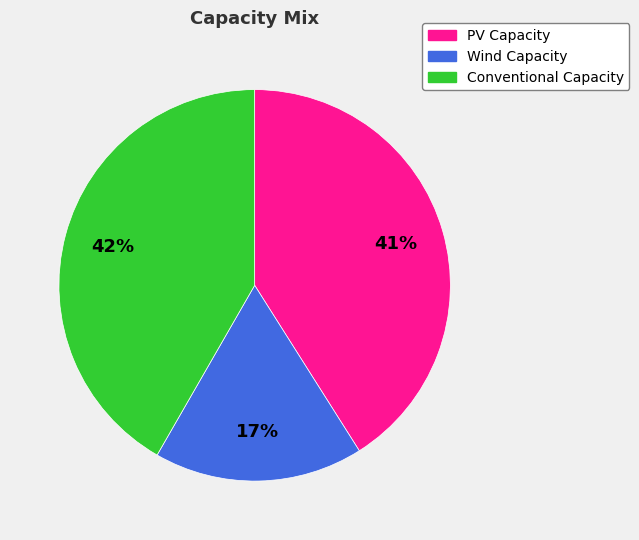

How many slices are in this pie chart?

3